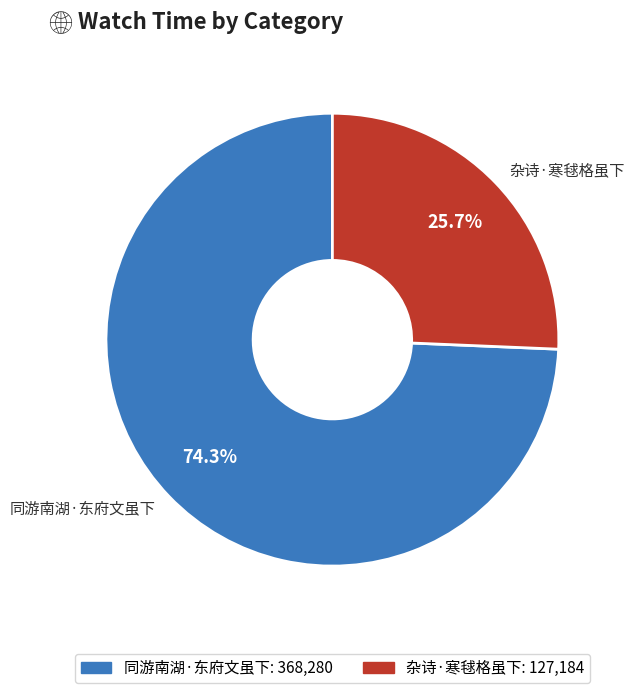

Count the number of slices in the pie.

2